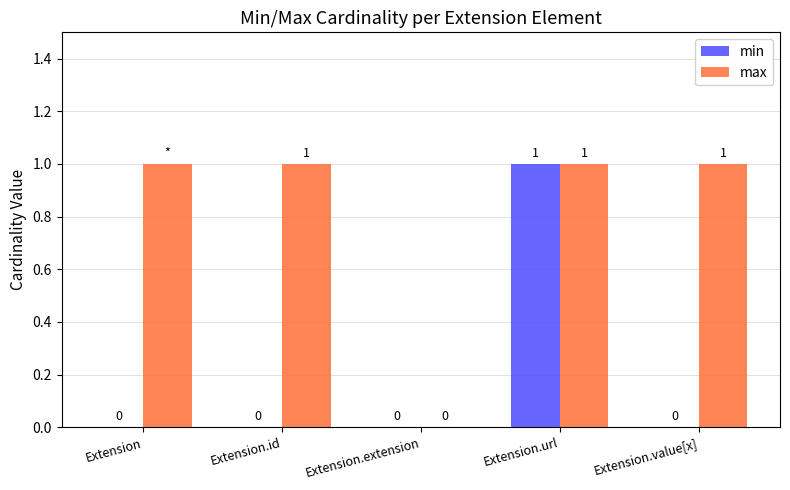

Reading left to right, list all the values displayed in this chart.

min: 0	0	0	1	0
max: 1	1	0	1	1